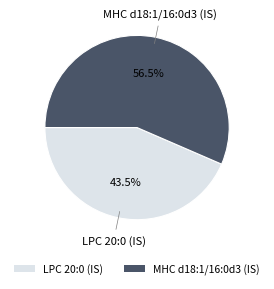

Rank the categories by value from highest to lowest.

MHC d18:1/16:0d3 (IS), LPC 20:0 (IS)